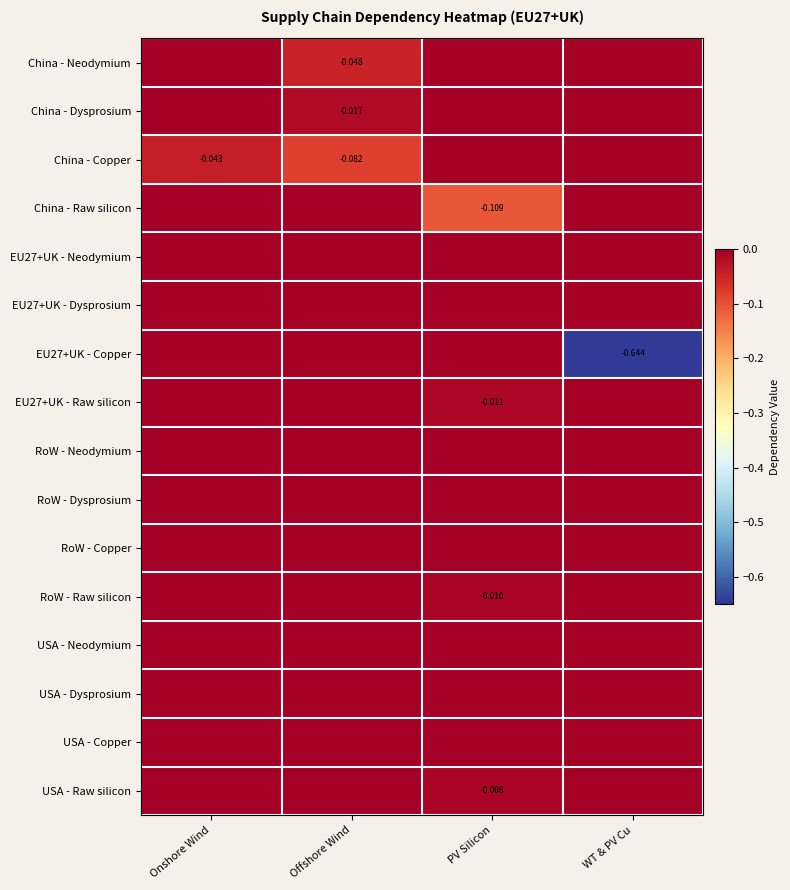

Is the value of USA - Copper at Onshore Wind greater than the value of USA - Neodymium at PV Silicon?

No